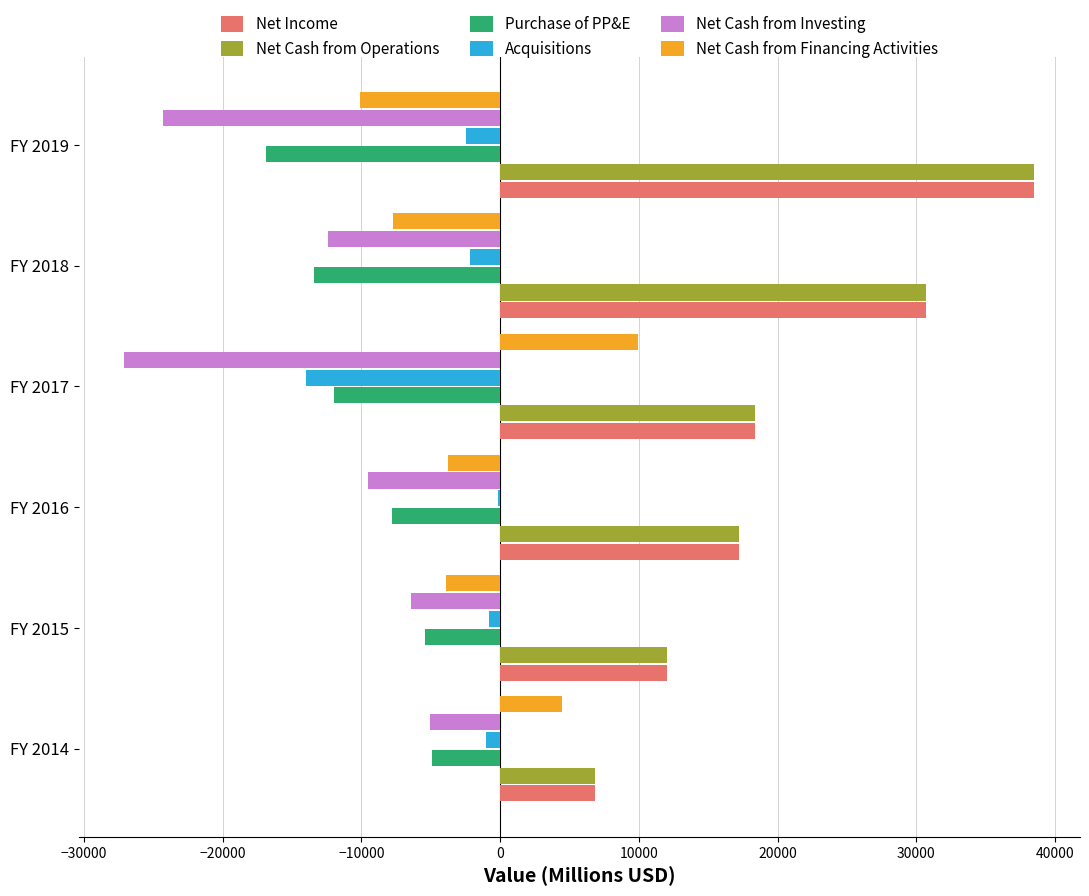

Is it true that Net Cash from Financing Activities equals 4432 at FY 2014?

True